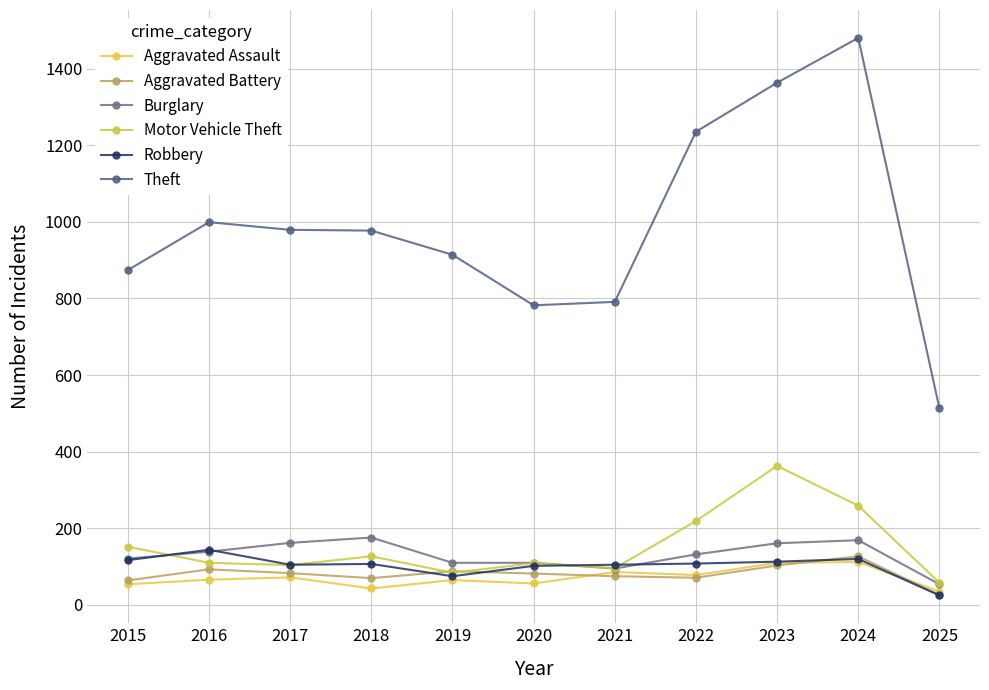

True or false: Theft and Motor Vehicle Theft intersect in this chart.

False